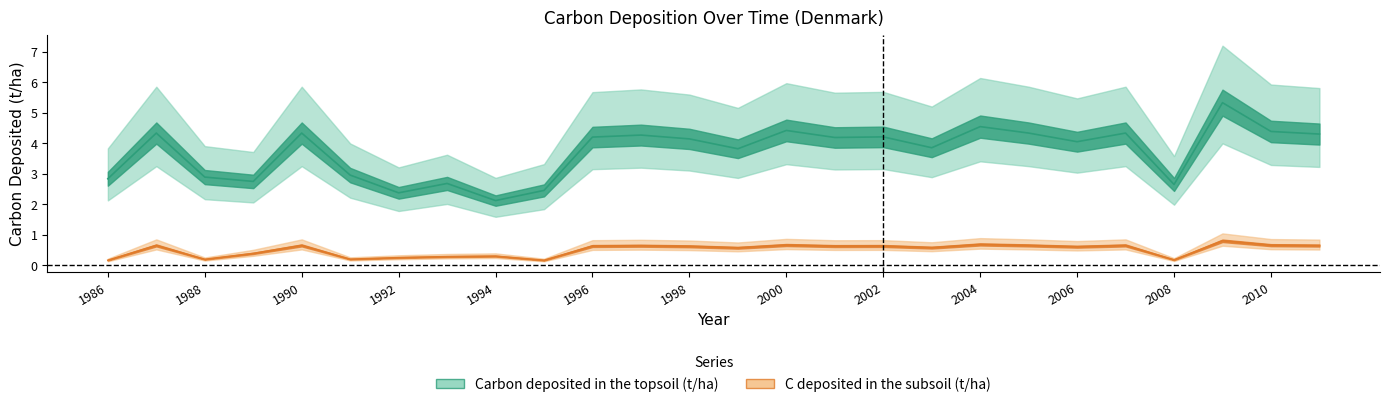

What is the total value across all series at 2009?

6.1